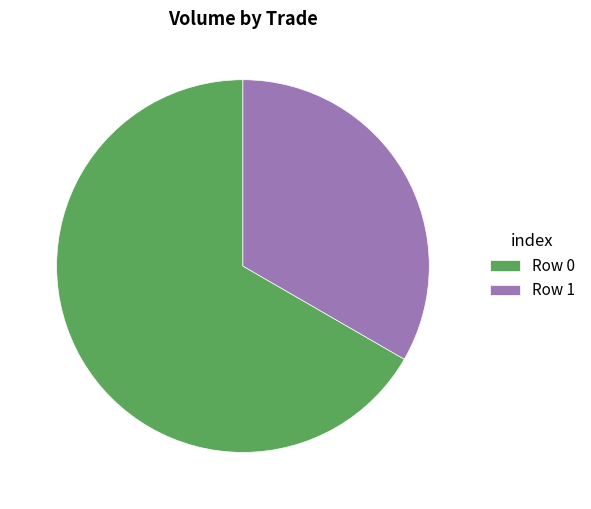

Rank the categories by value from lowest to highest.

Row 1, Row 0